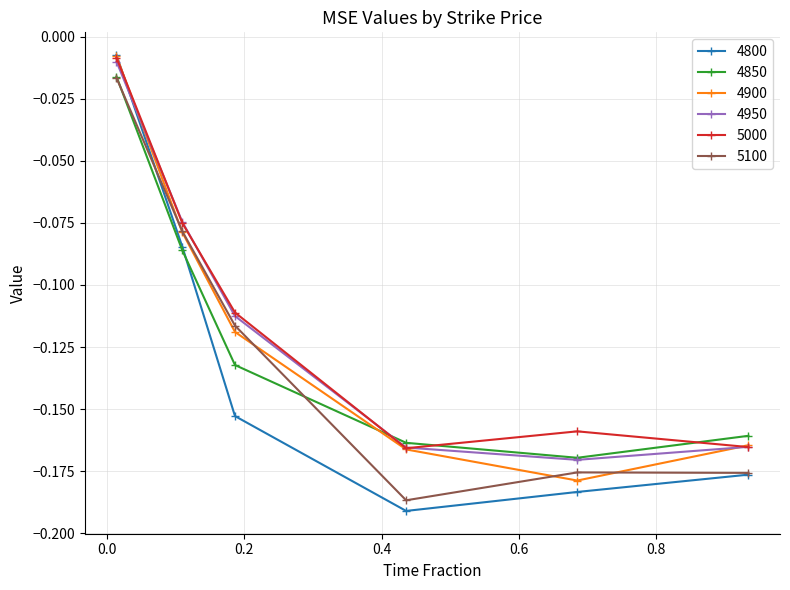

How many interior local valleys does the 4800 series have?

1